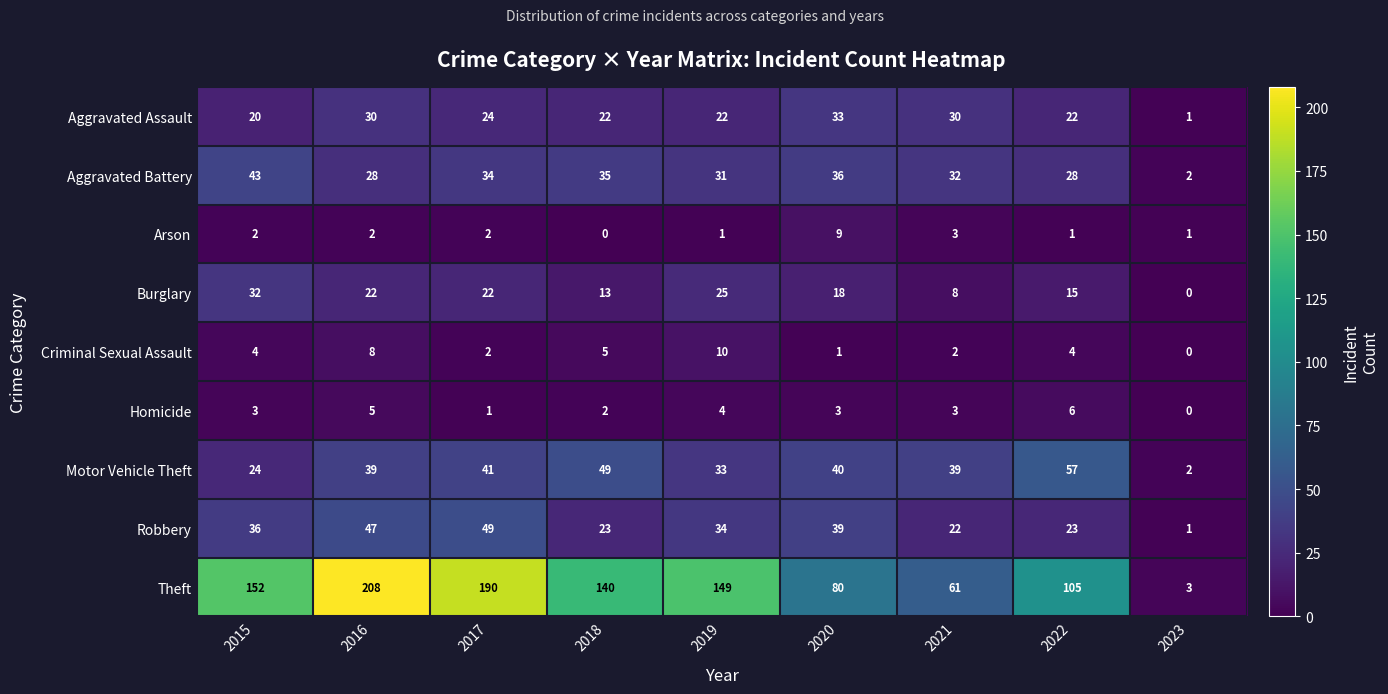

Between 2016 and 2019, which series saw the biggest shift?

Theft